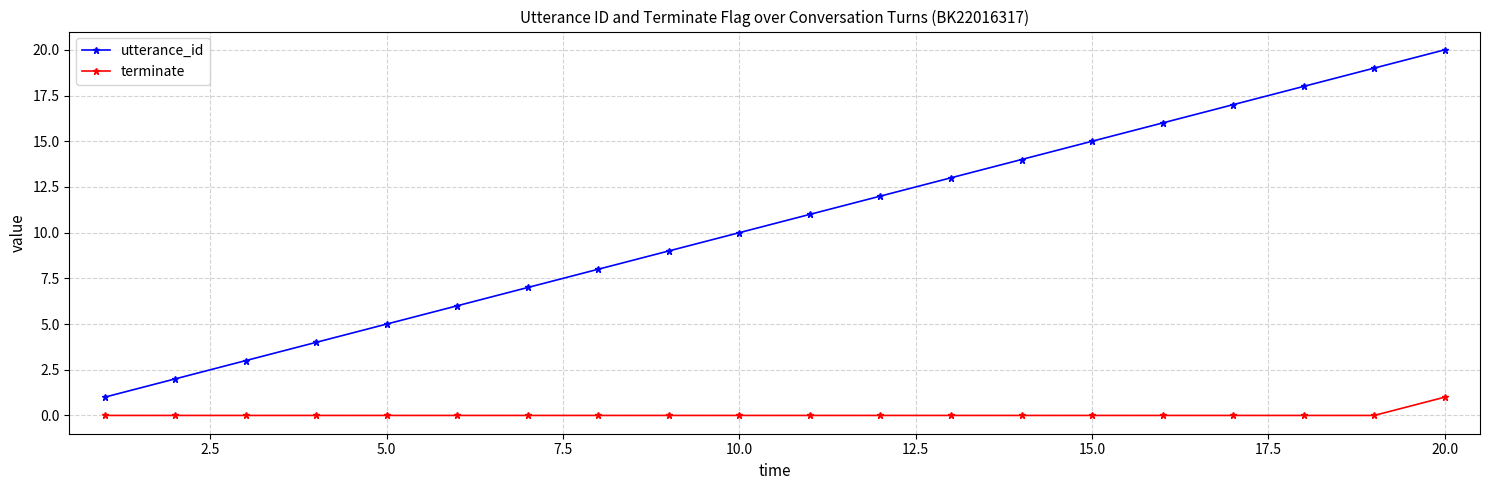

What is the difference between the second highest and second lowest values in the utterance_id series?

17